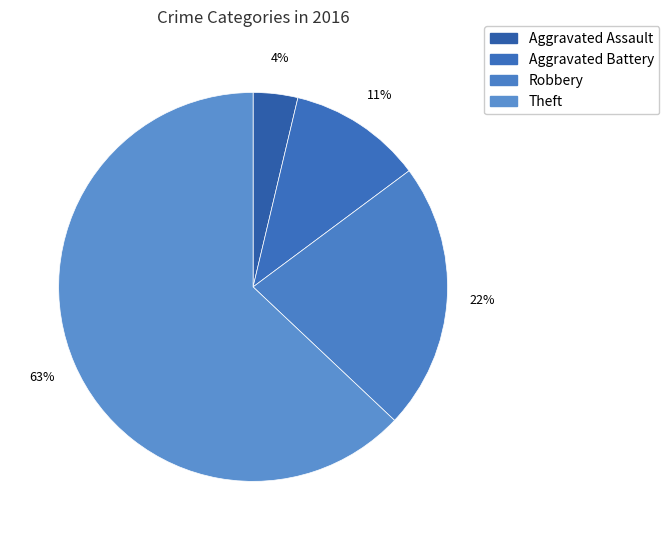

Count the number of slices in the pie.

4